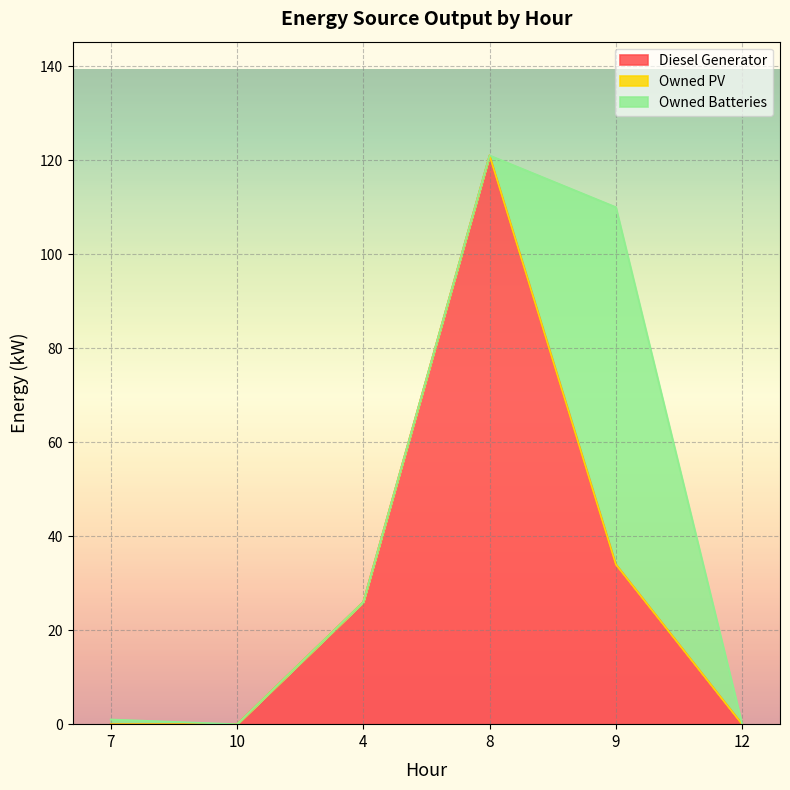

Which category has the highest value in the Diesel Generator series?

8